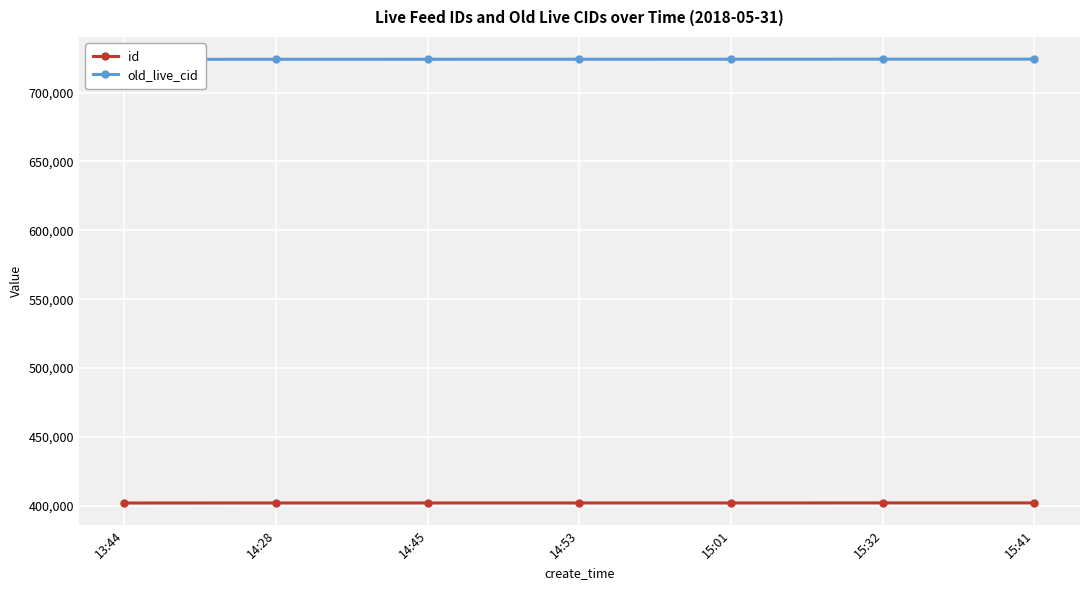

At 14:45, list the series in order from smallest to largest.

id, old_live_cid